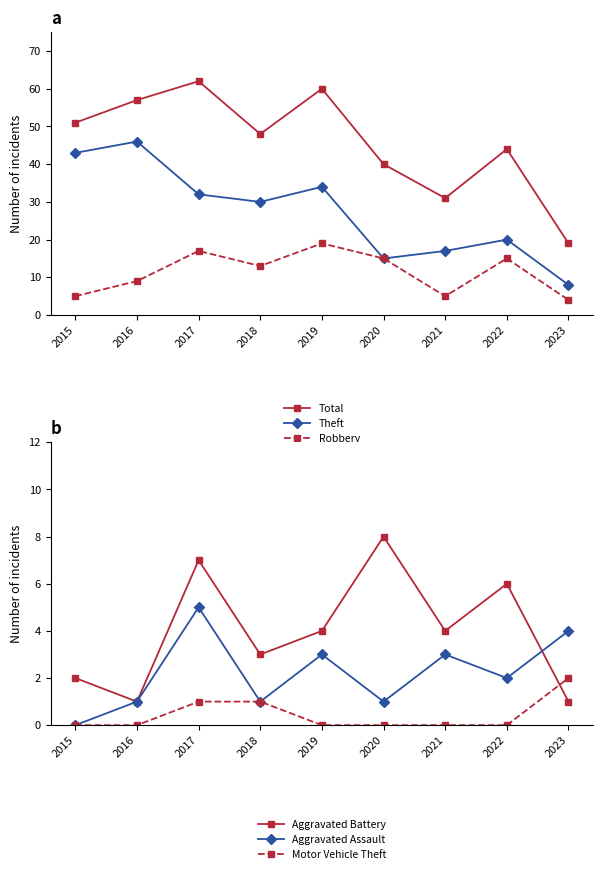

Rank the series at 2018 from highest to lowest value.

Total, Theft, Robbery, Aggravated Battery, Aggravated Assault, Motor Vehicle Theft